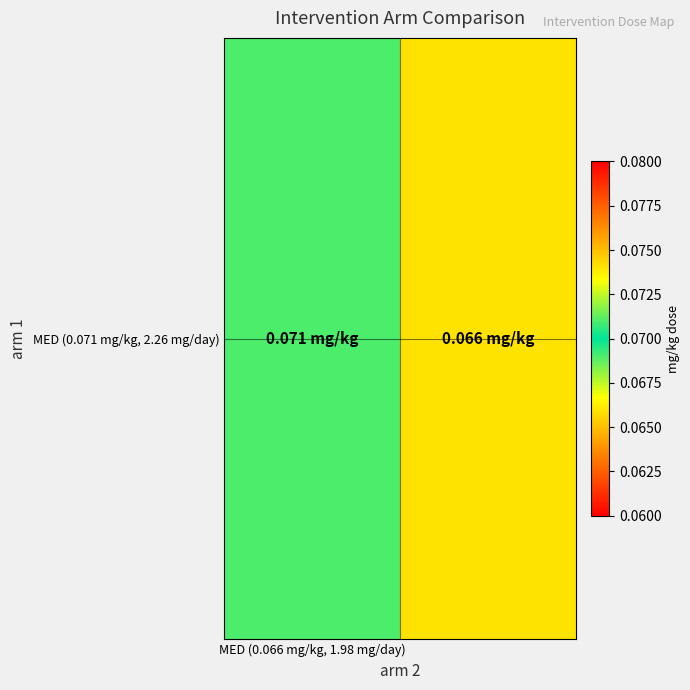

True or false: the data shows 0.1 at MED (0.066 mg/kg, 1.98 mg/day).

True